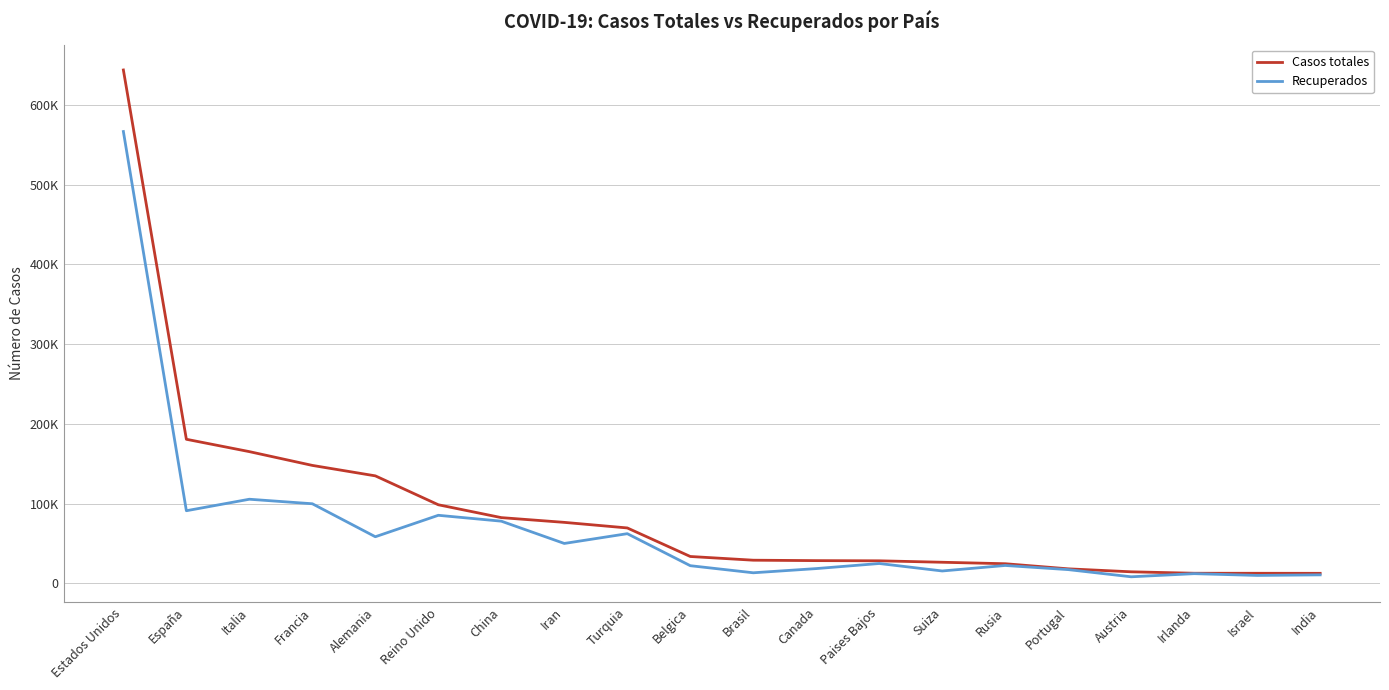

What is the sum of all Recuperados values?

1370222